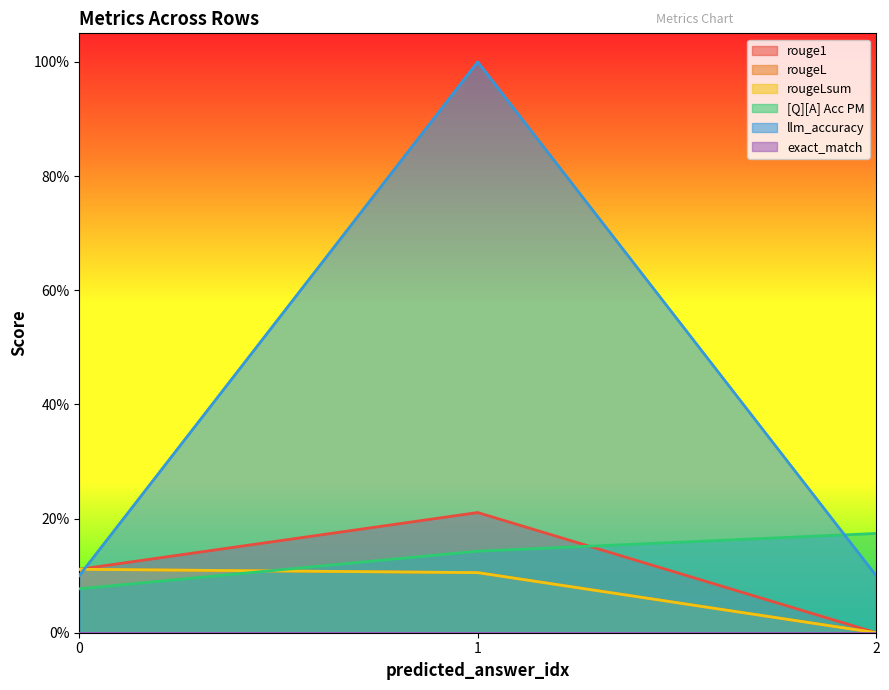

Which label corresponds to the smallest value in the chart?

2